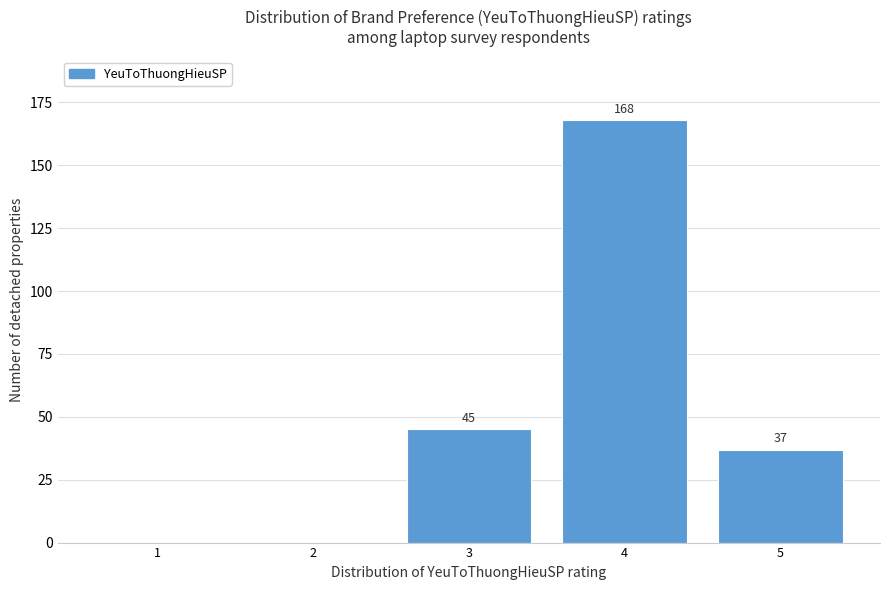

Reading right to left, list all the values displayed in this chart.

5=37	4=168	3=45	2=0	1=0